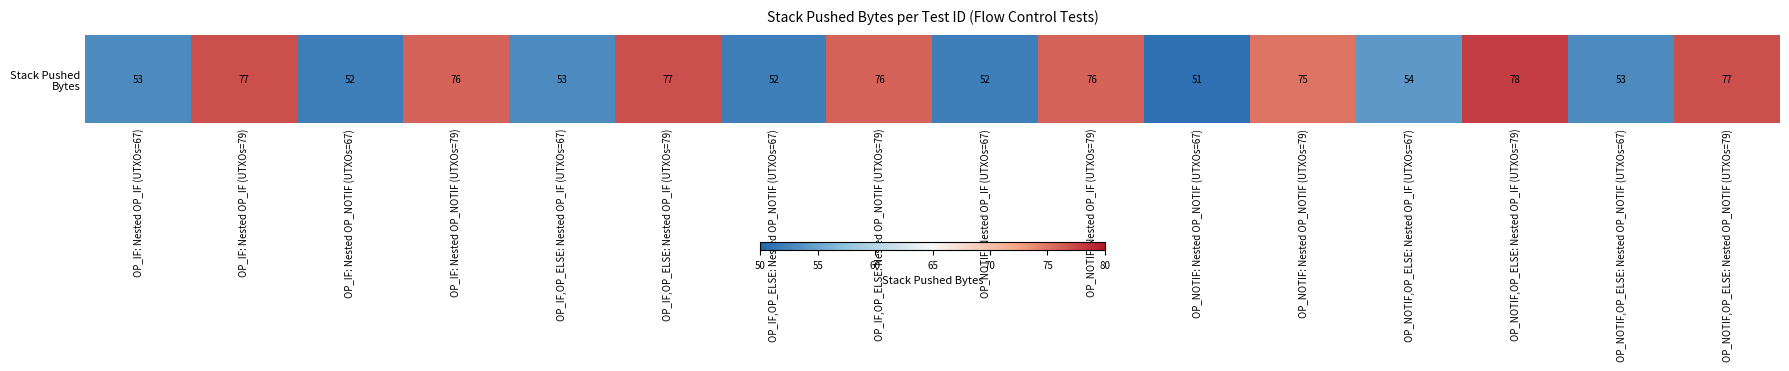

How many values are below 75?

8